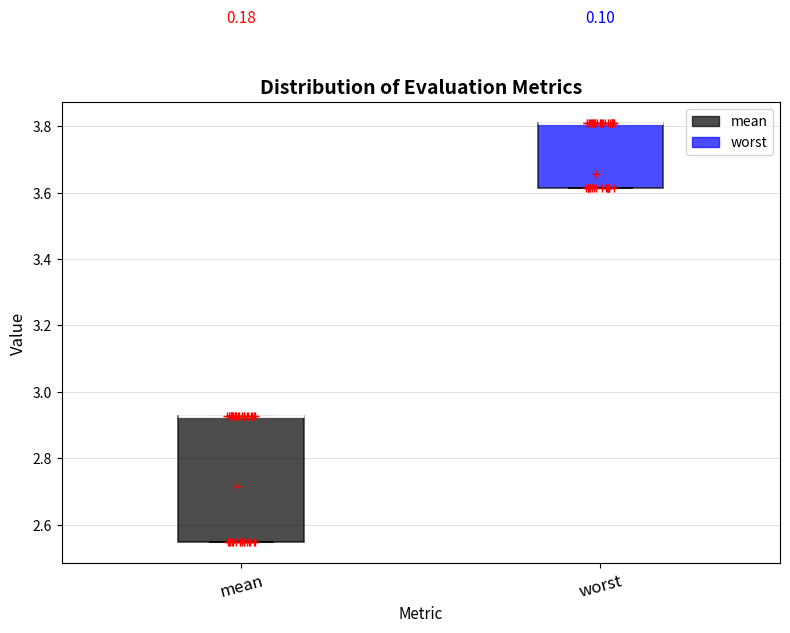

Where is the lower edge of the box for mean on the y-axis? The values are not printed on the chart, so give them approximately, as read against the axis.

2.54